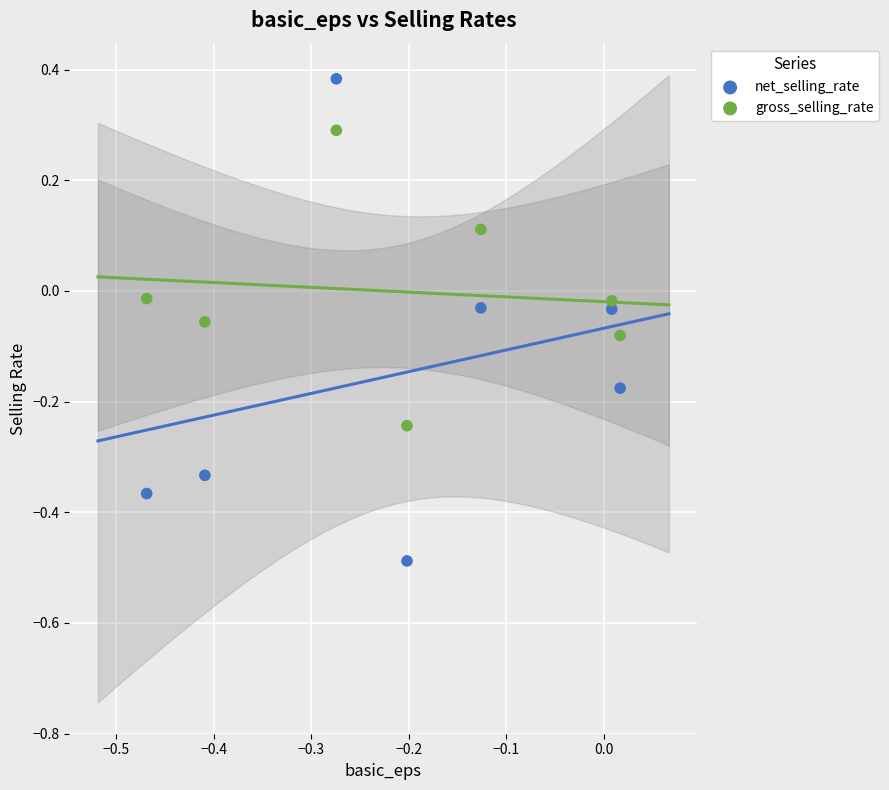

What are all the series names shown in the legend?

net_selling_rate, gross_selling_rate